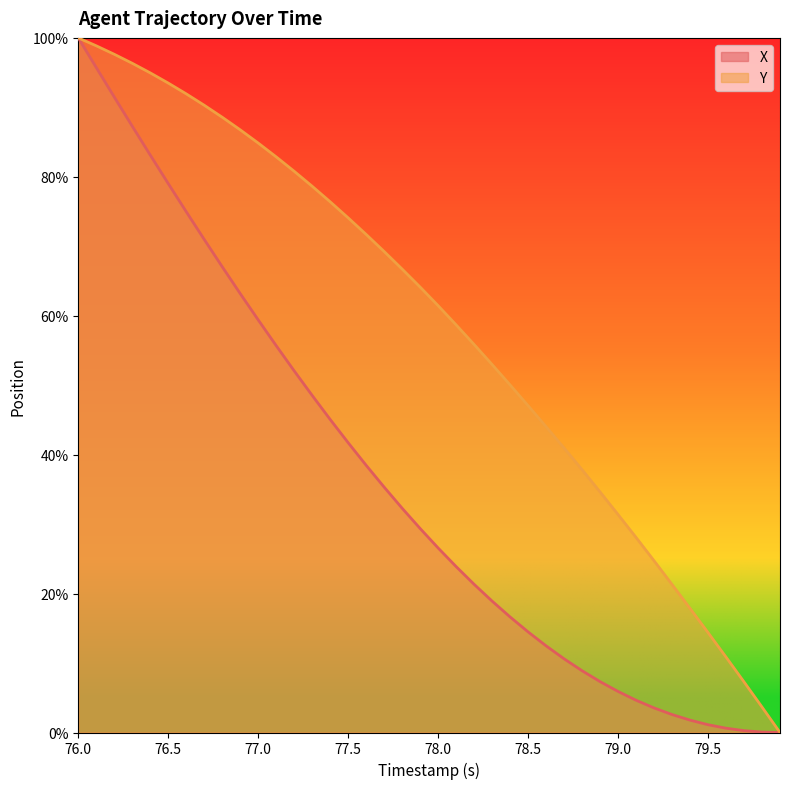

Which series has the largest total across all categories?

Y